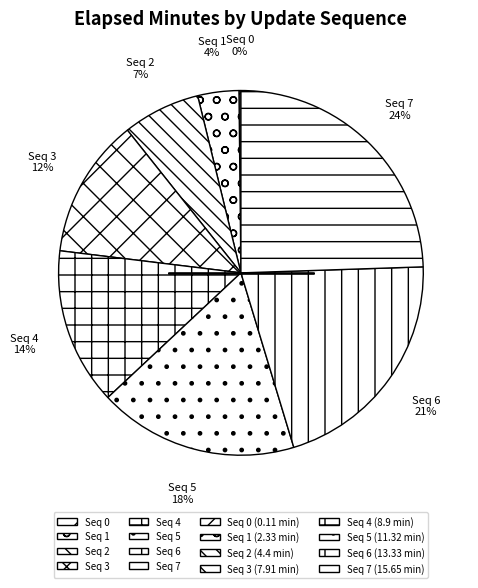

Is it true that Seq 5 is 18% of the pie?

True